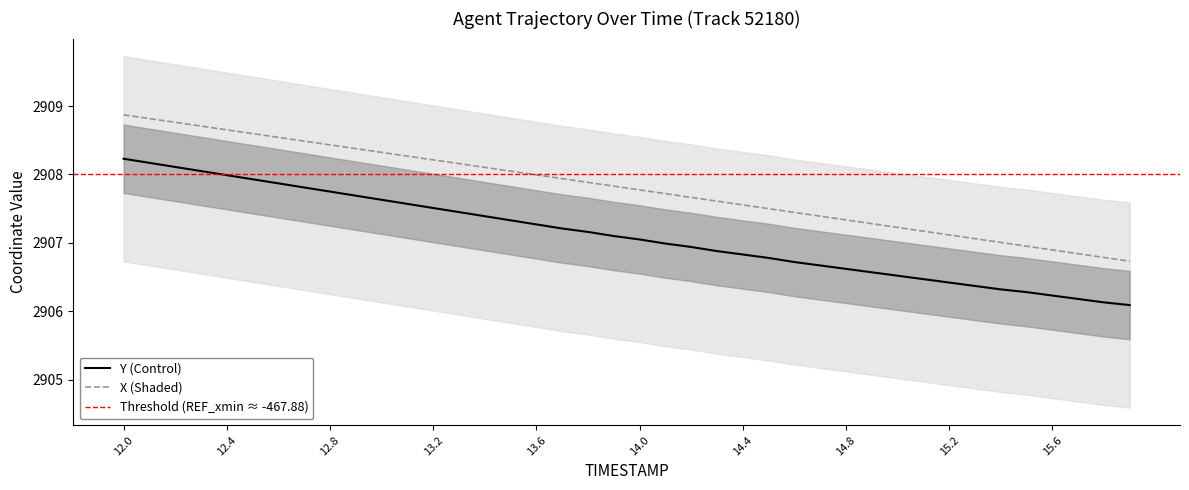

What is the difference between the Y values at 14.9 and 12.2?

1.5